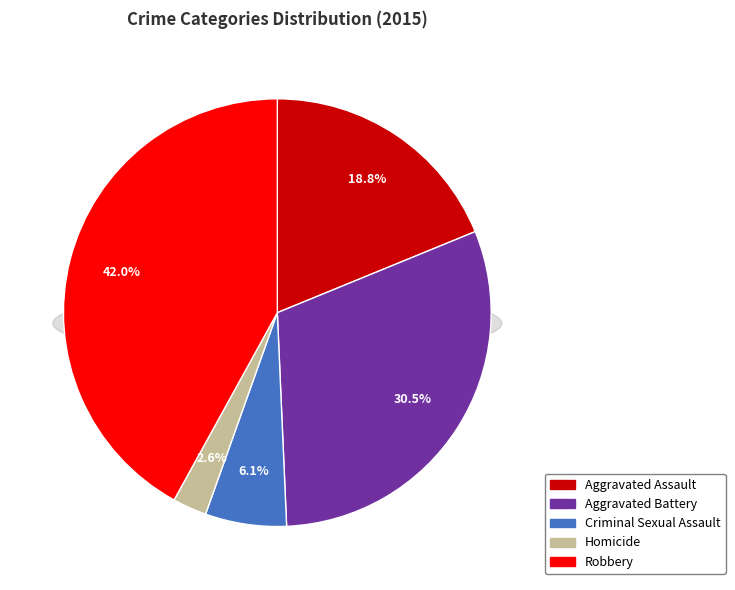

True or false: Criminal Sexual Assault accounts for 19% of the total.

False